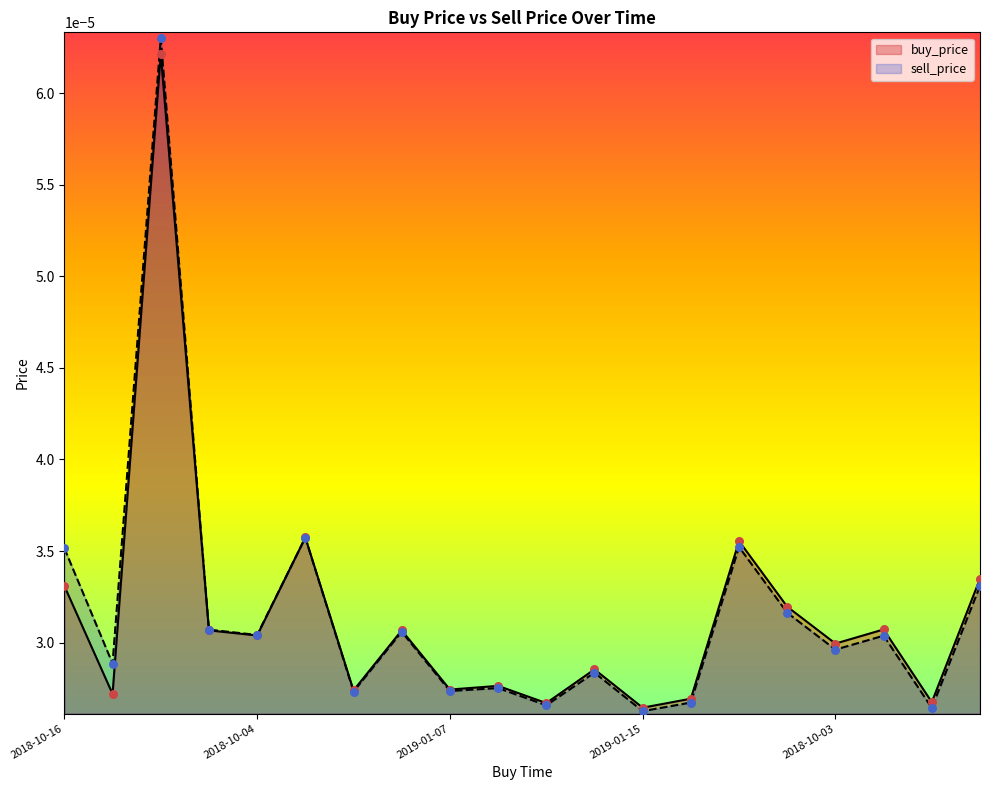

Is the value of sell_price at 2019-01-01 greater than the value of buy_price at 2018-12-12?

Yes